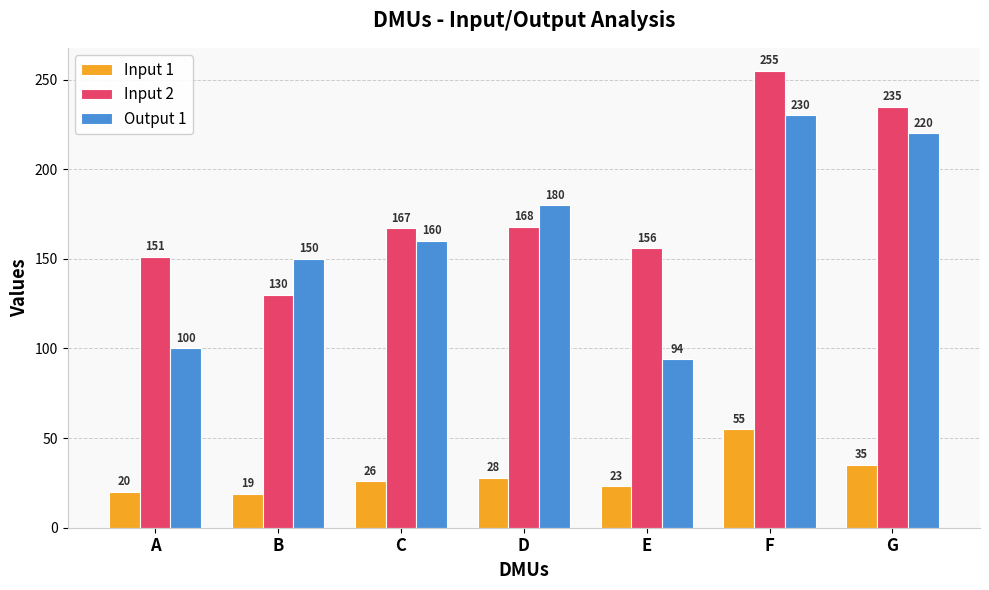

Is it true that Input 1 equals 7 at B?

False